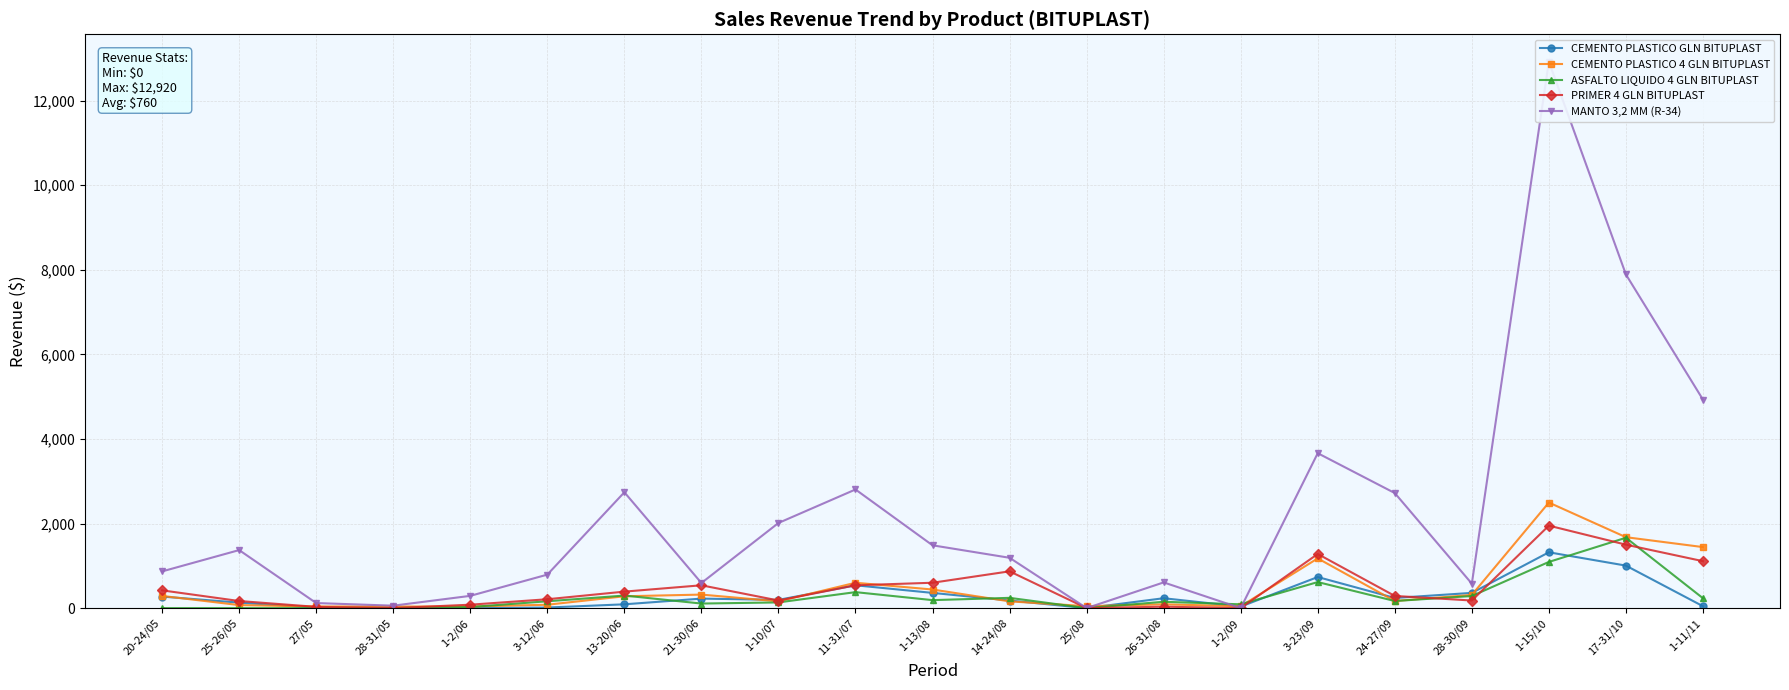

What is the sum of the MANTO 3,2 MM (R-34) values at 25/08 and 20-24/05?

868